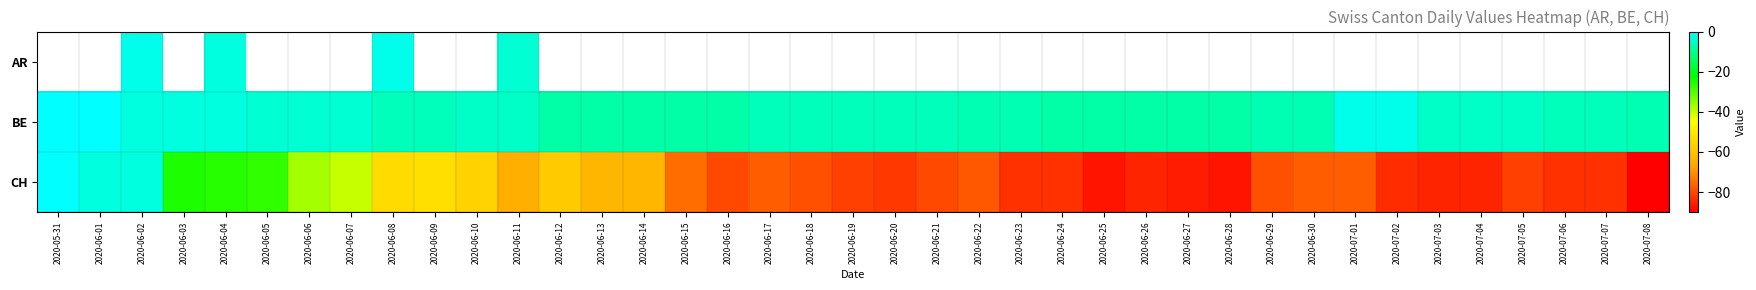

At which label does BE first exceed -6?

2020-05-31